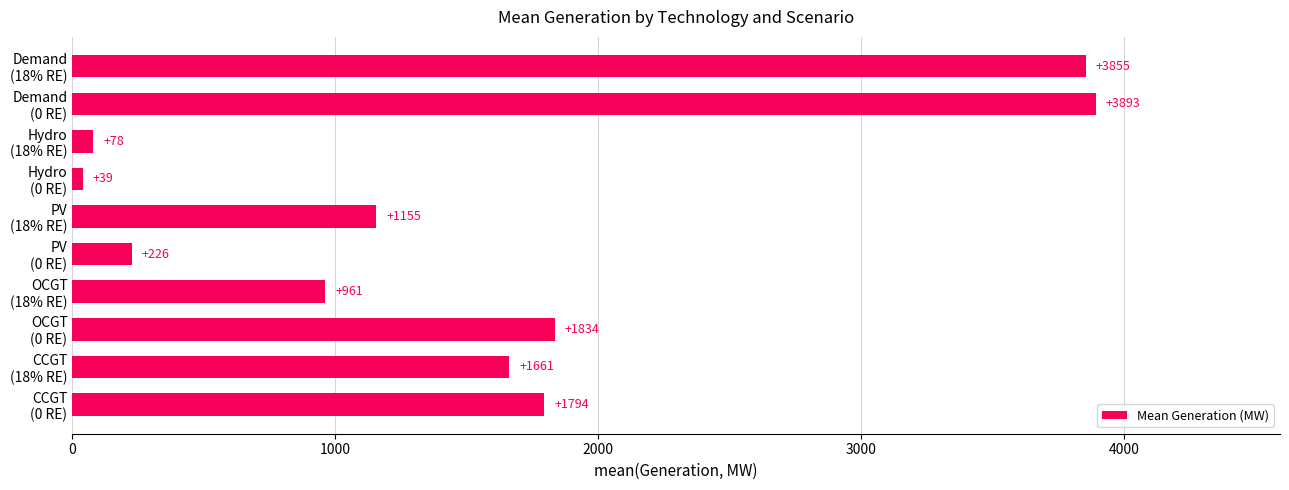

What is the average value?

1549.6